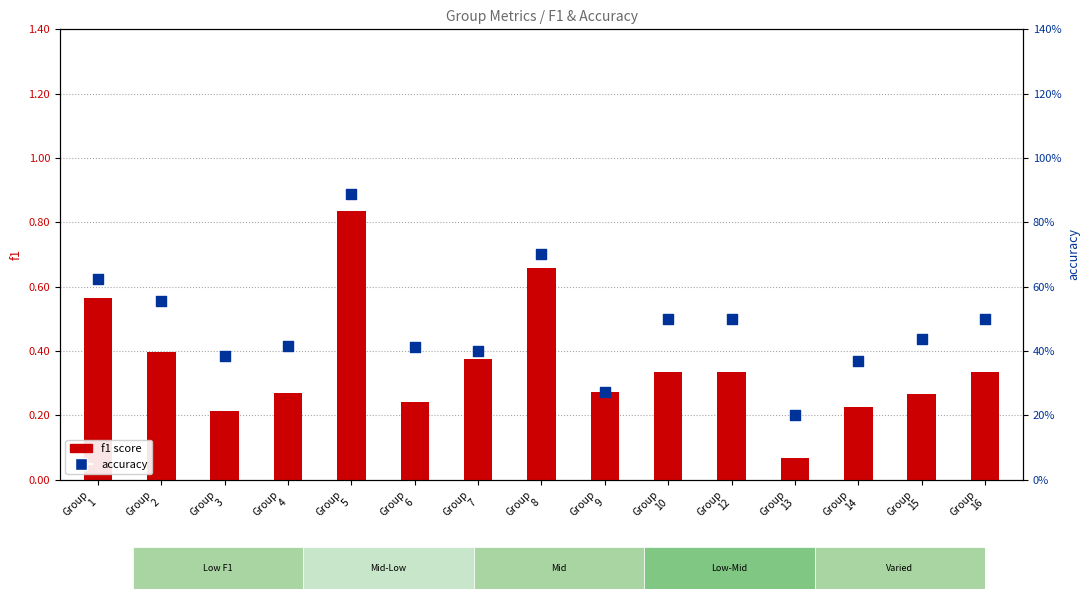

What is the total value across all series at Group
7?

0.8